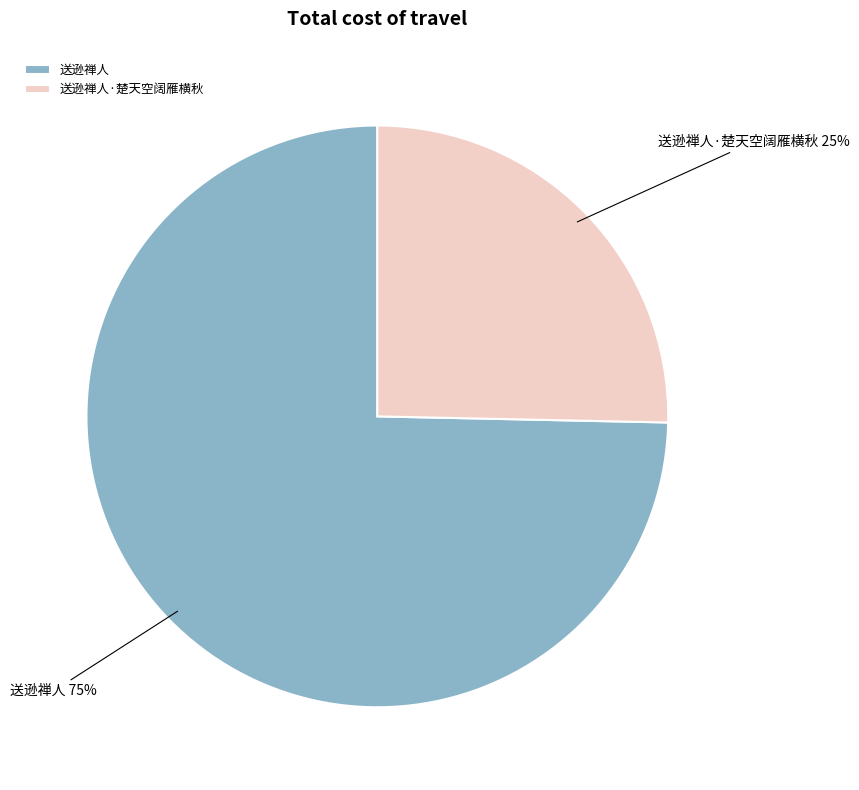

Is it true that 送逊禅人·楚天空阔雁横秋 is 12% of the pie?

False